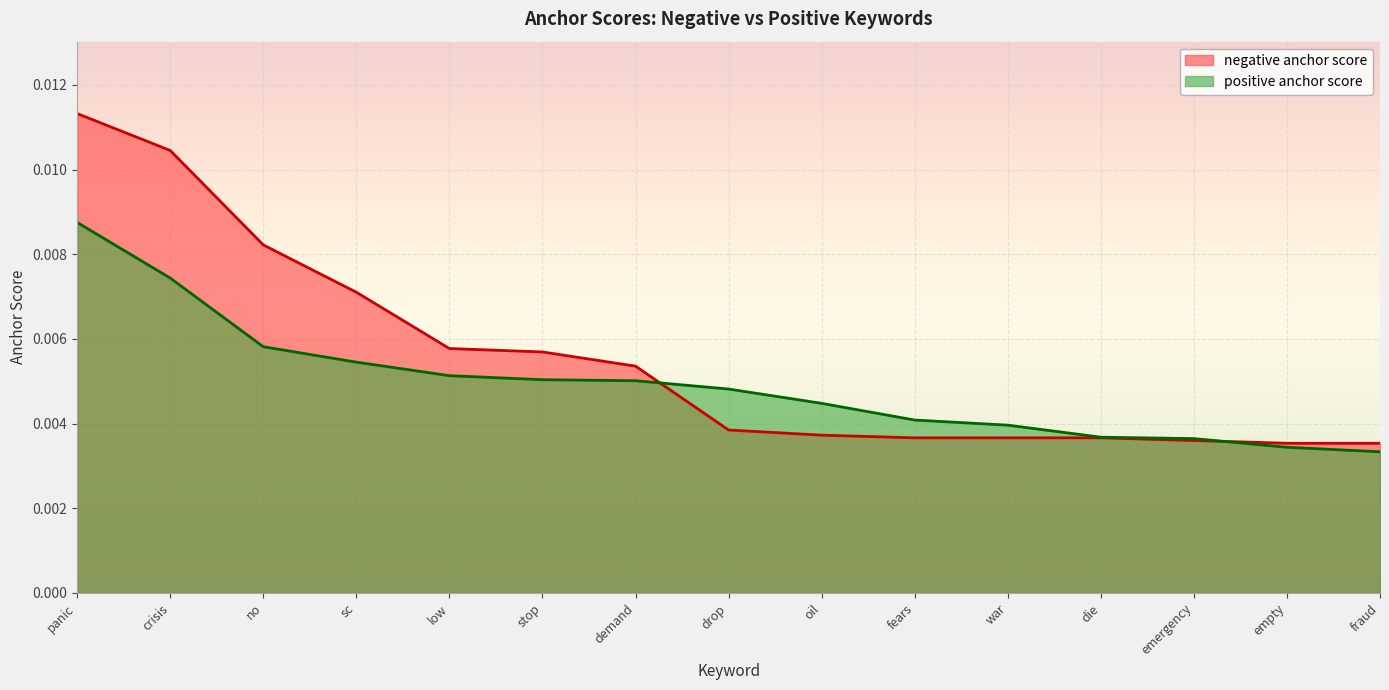

Between stop and drop, which series saw the biggest shift?

negative anchor score